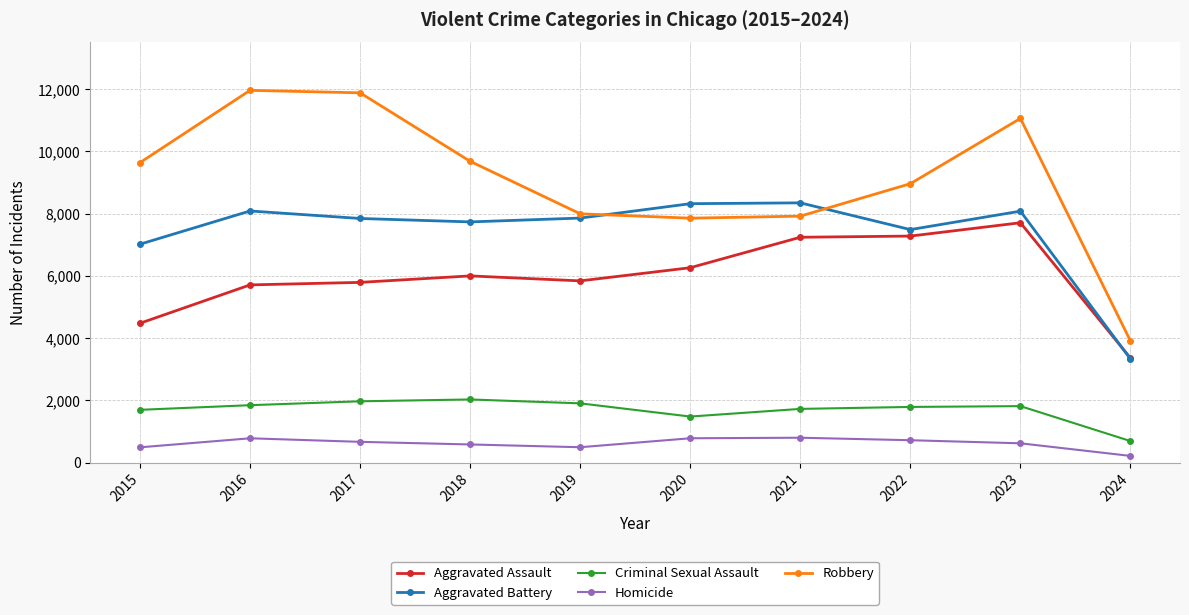

How many data points does each series have?

10